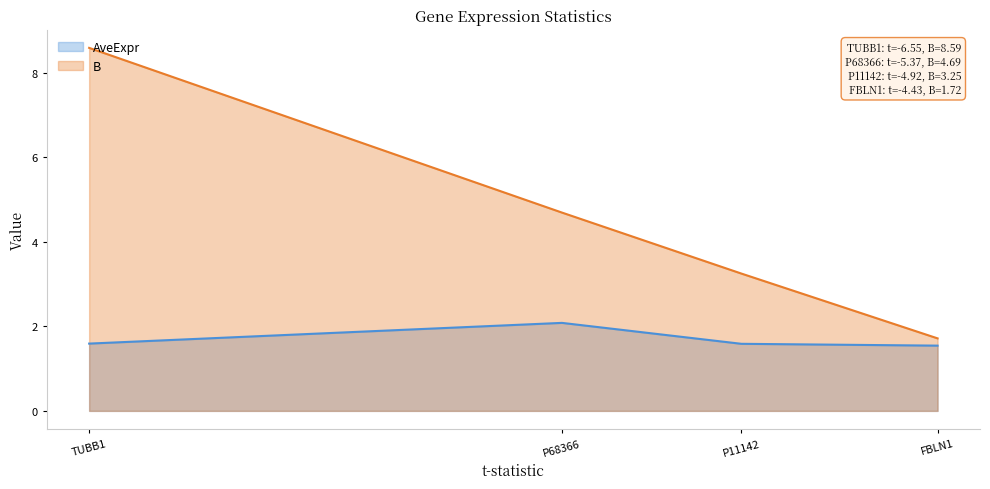

What are all the series names shown in the legend?

AveExpr, B